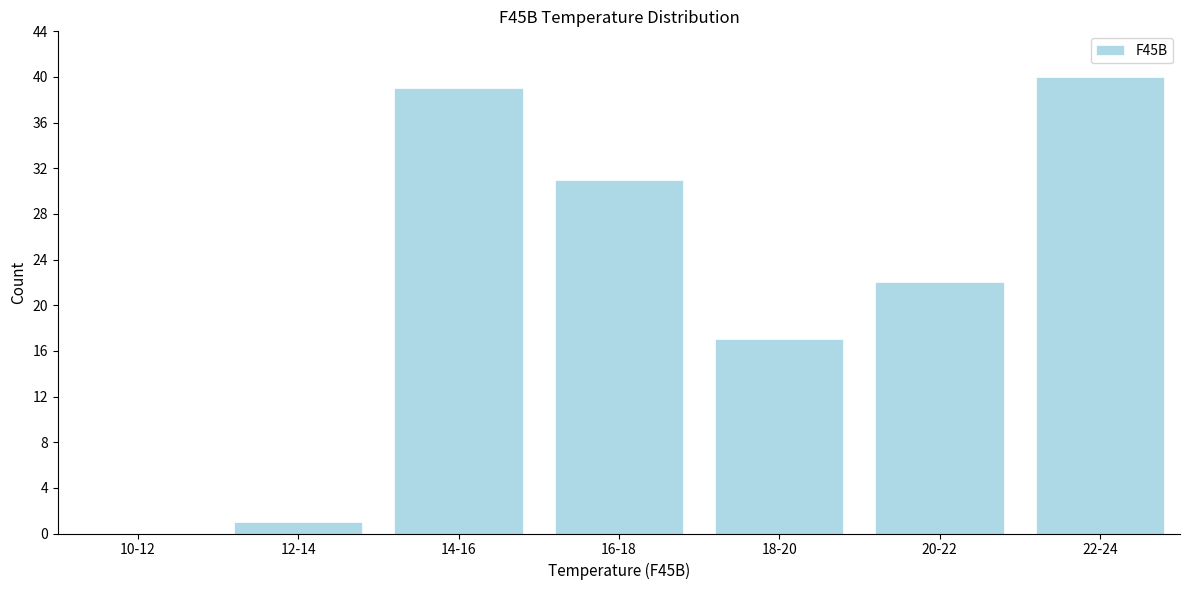

Reading left to right, extract all data points from this chart.

10-12=0	12-14=1	14-16=39	16-18=31	18-20=17	20-22=22	22-24=40